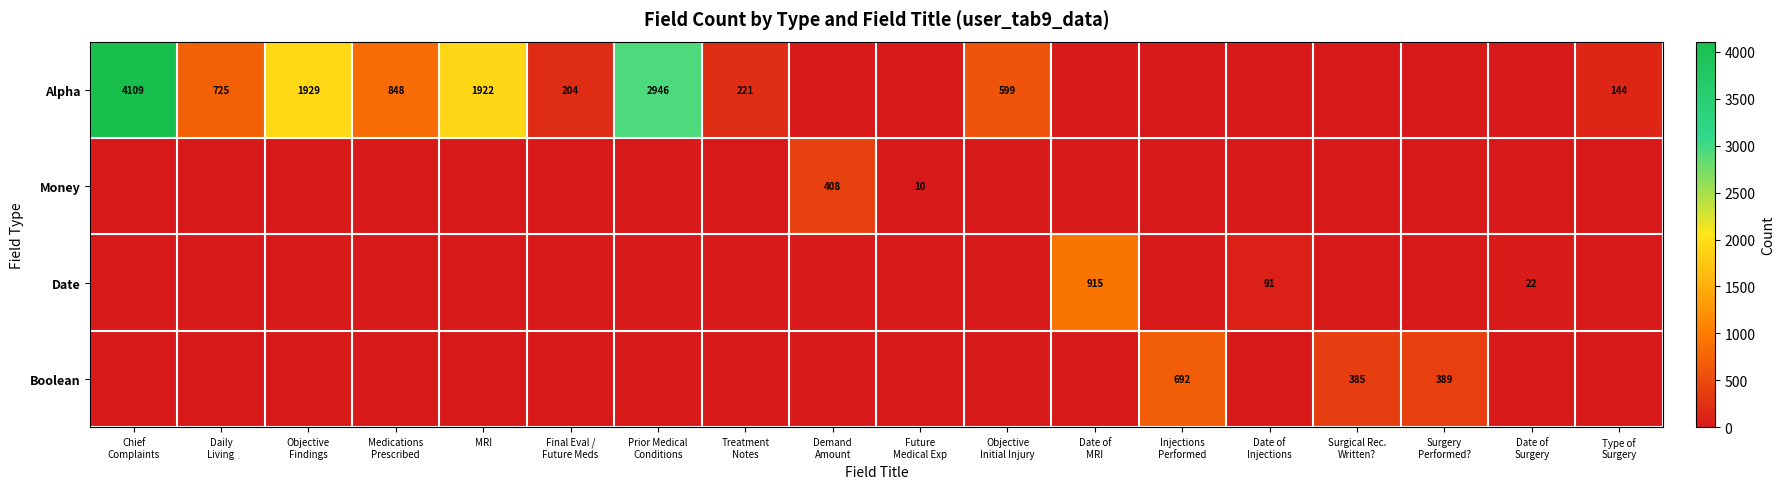

List the series in order of their peak value, highest first.

Alpha, Date, Boolean, Money